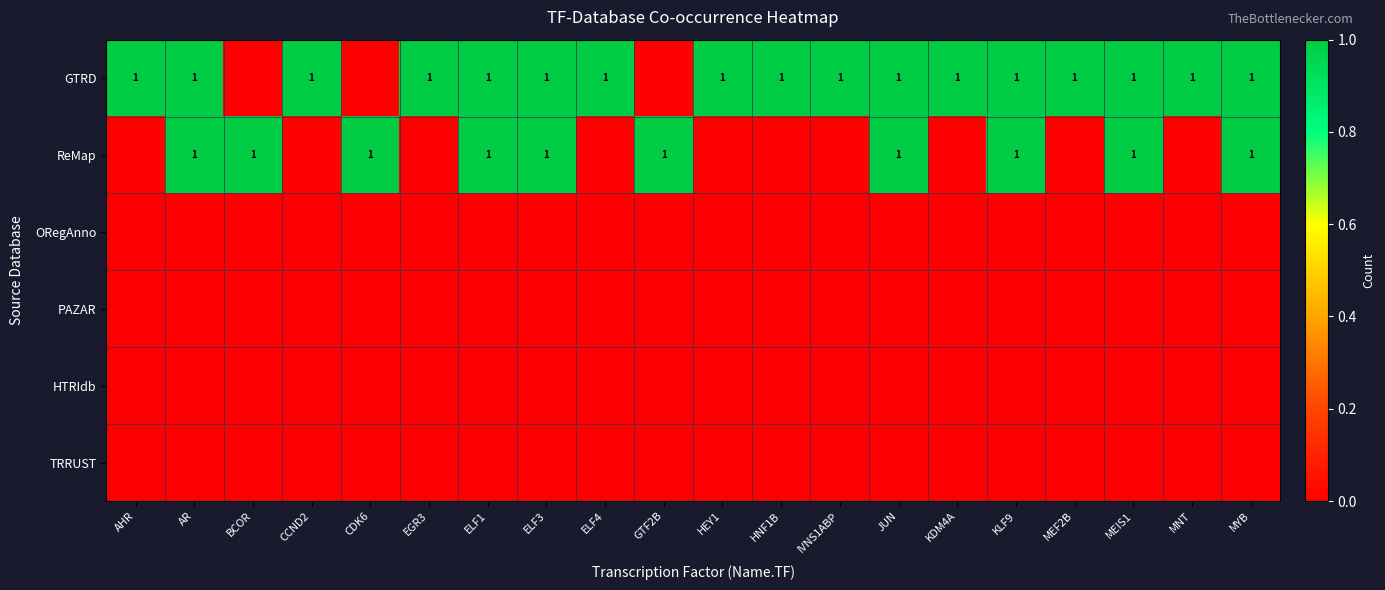

The GTRD series shows 2 at JUN. True or false?

False